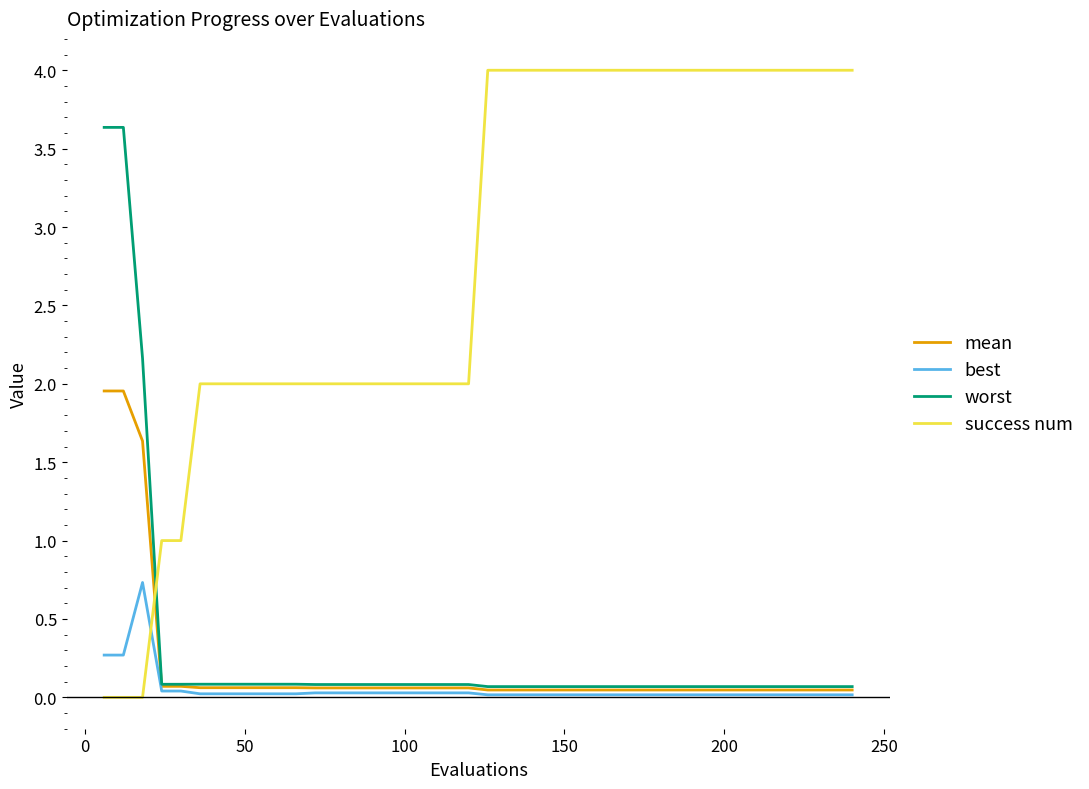

List the series in order of their peak value, lowest first.

best, mean, worst, success num